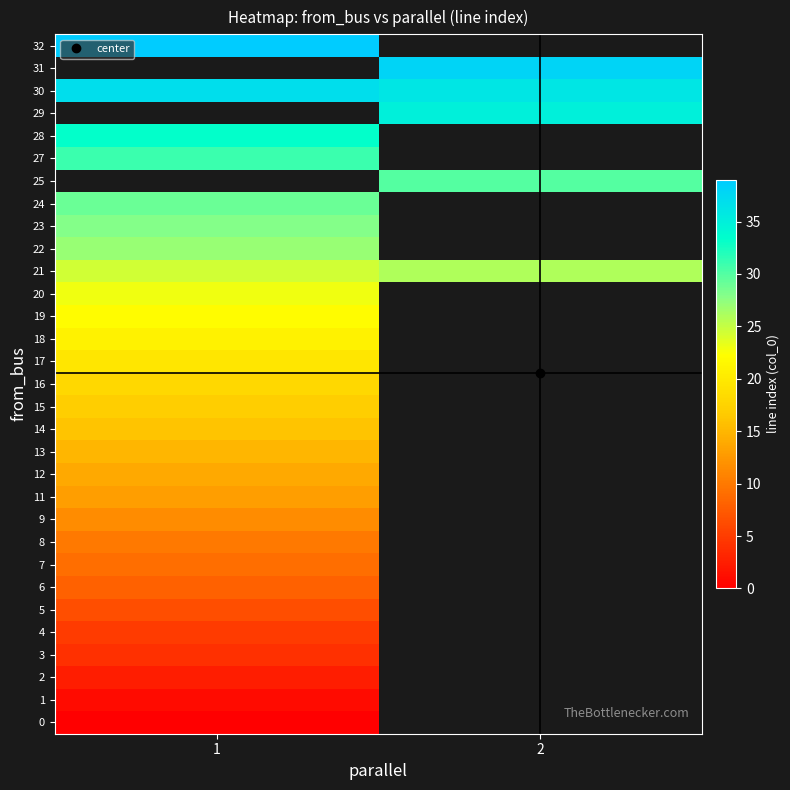

What is the lowest value of the 4 series?

5.0